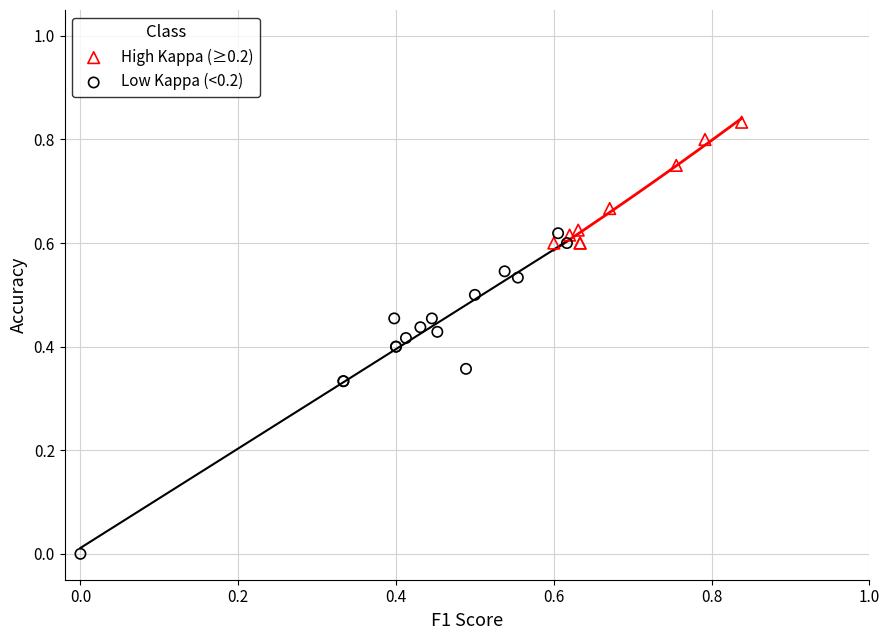

Which series contains the highest Y value?

High Kappa (≥0.2)